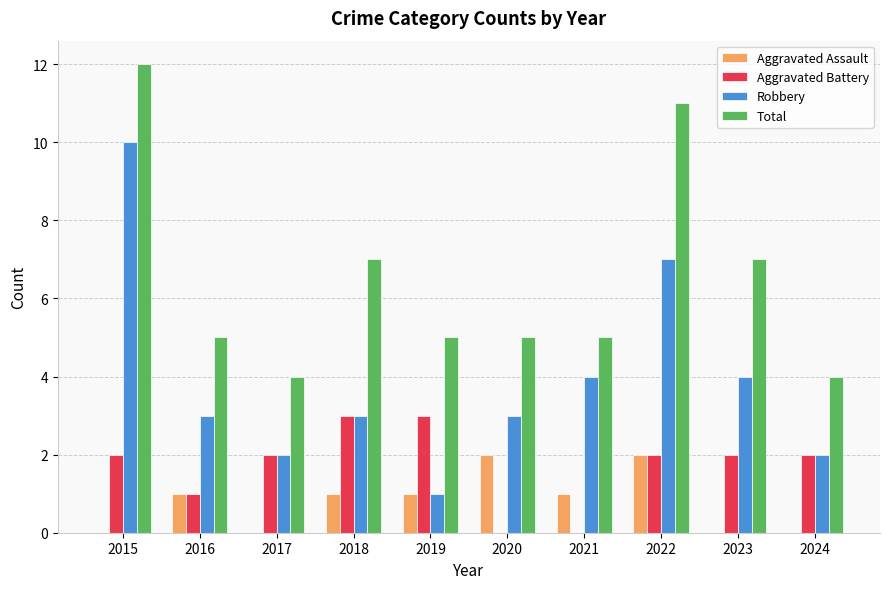

Reading left to right, list all the values displayed in this chart.

Aggravated Assault: 0	1	0	1	1	2	1	2	0	0
Aggravated Battery: 2	1	2	3	3	0	0	2	2	2
Robbery: 10	3	2	3	1	3	4	7	4	2
Total: 12	5	4	7	5	5	5	11	7	4